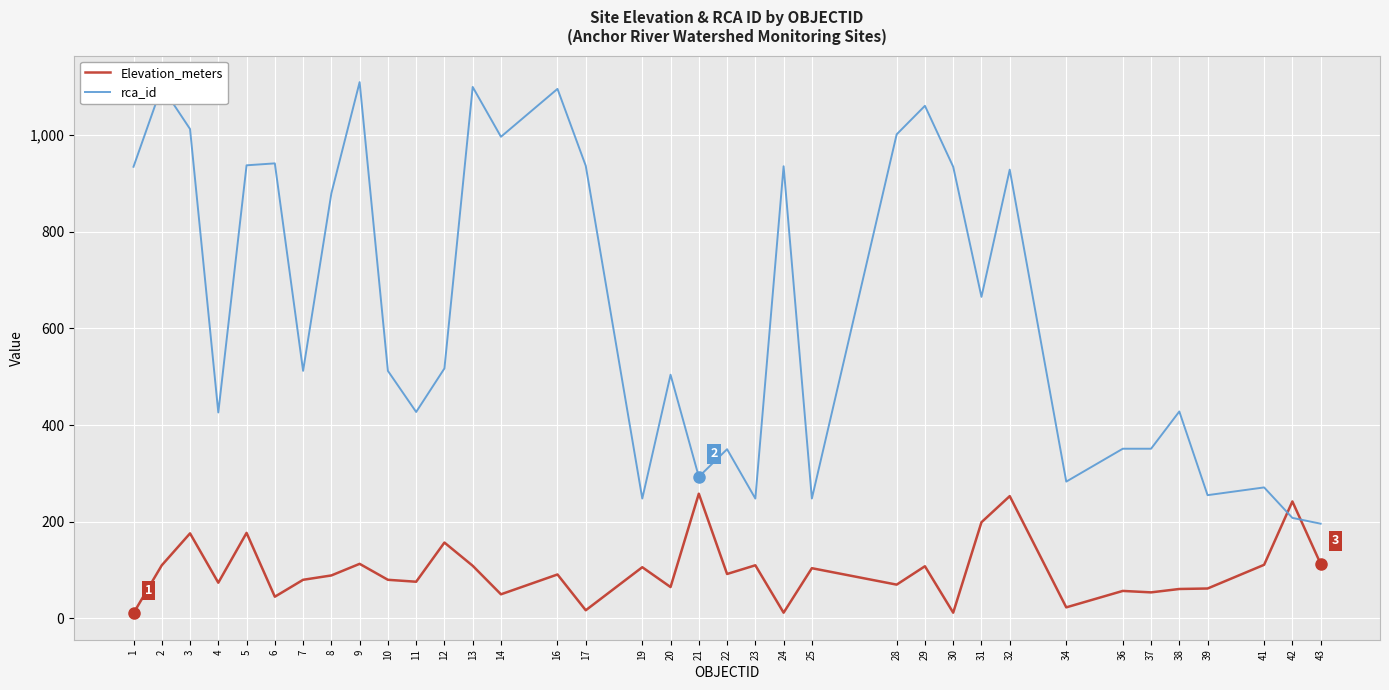

Is it true that Elevation_meters equals 110 at 23?

True